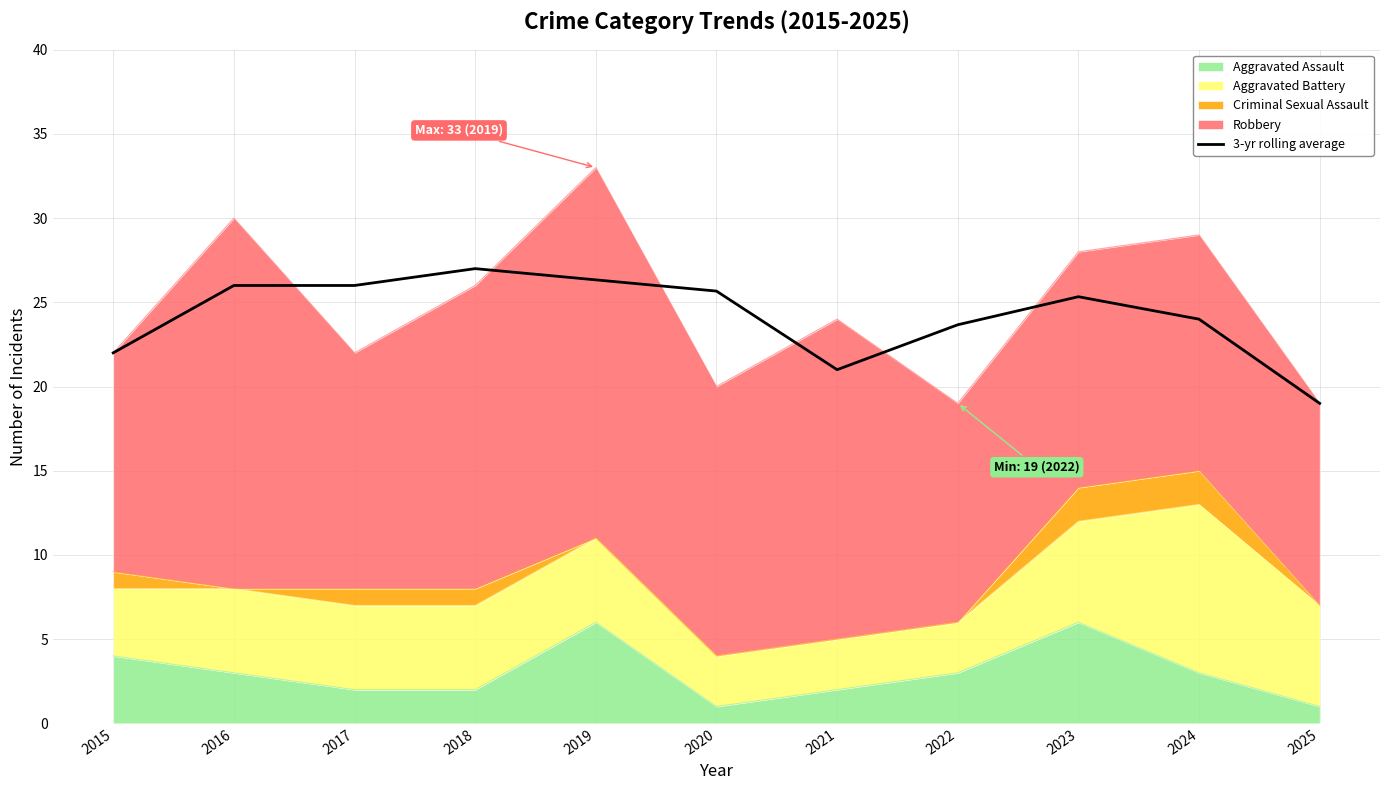

The chart shows a value of 25.7 at 2020. True or false?

True